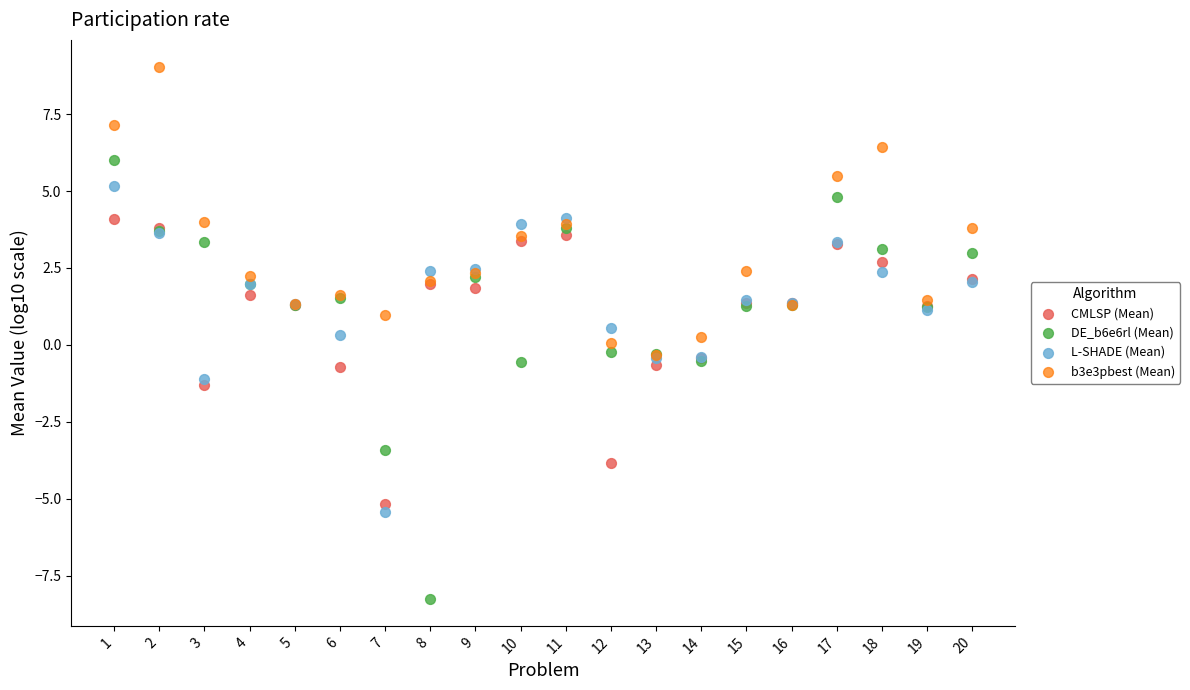

What are all the series names shown in the legend?

CMLSP (Mean), DE_b6e6rl (Mean), L-SHADE (Mean), b3e3pbest (Mean)